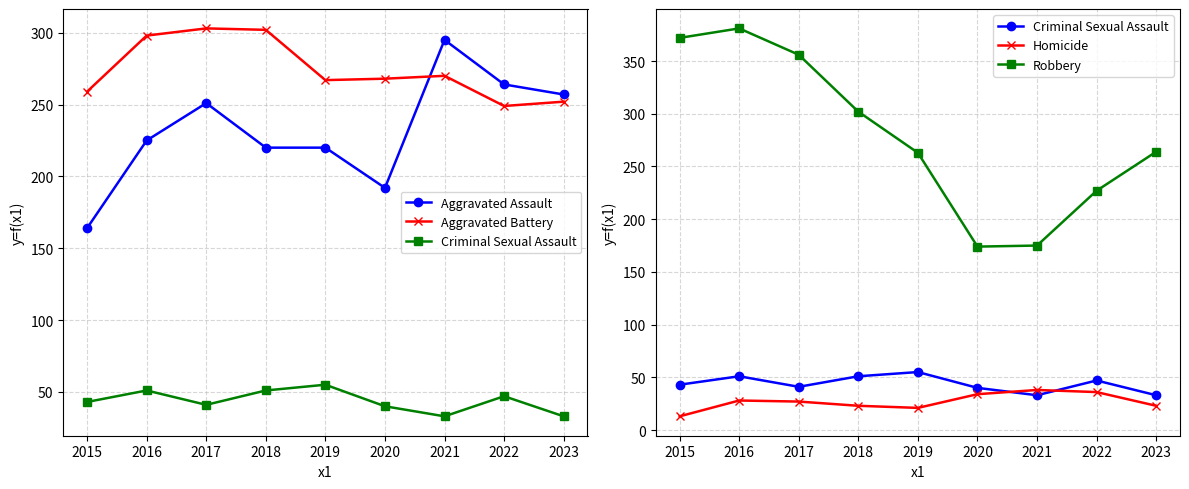

What is the value of the Homicide point at the 9th from the left?

23